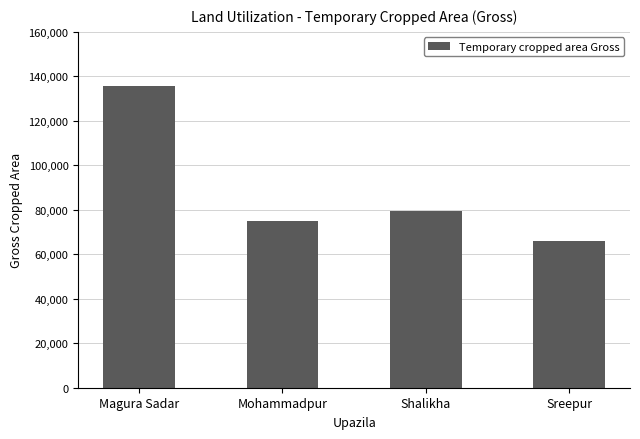

Reading left to right, what are all the values shown in this chart?

Magura Sadar=135797	Mohammadpur=74990	Shalikha=79609	Sreepur=66019